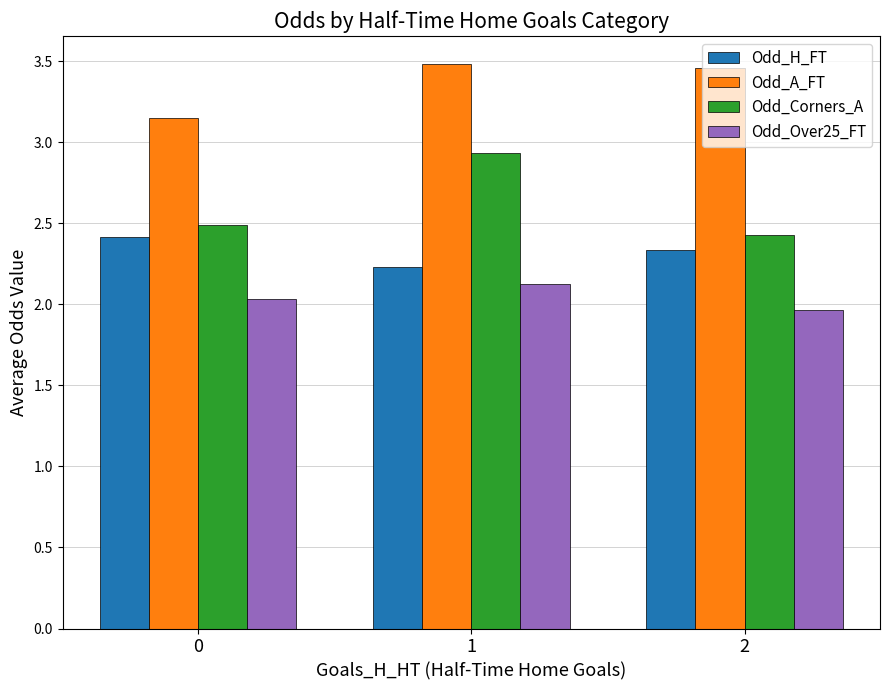

The Odd_H_FT series shows 0.7 at 1. True or false?

False